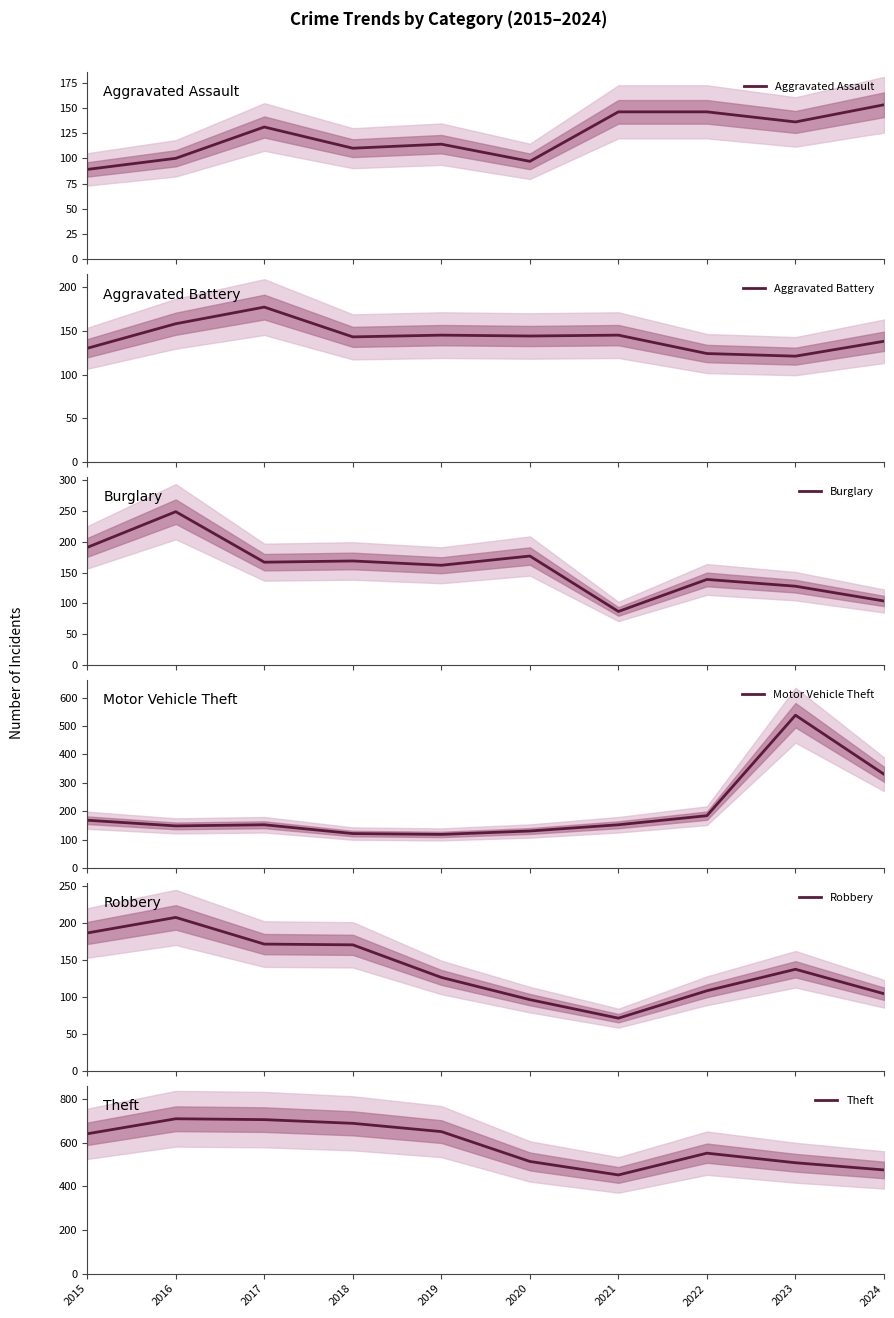

True or false: Theft and Burglary intersect in this chart.

False